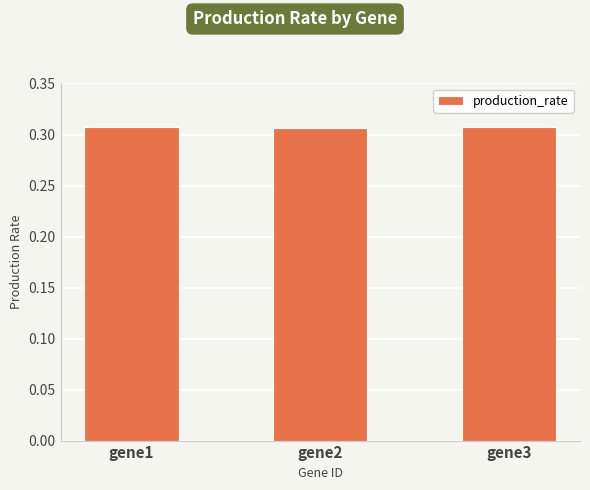

Is it true that the value at gene3 is 0.2?

False